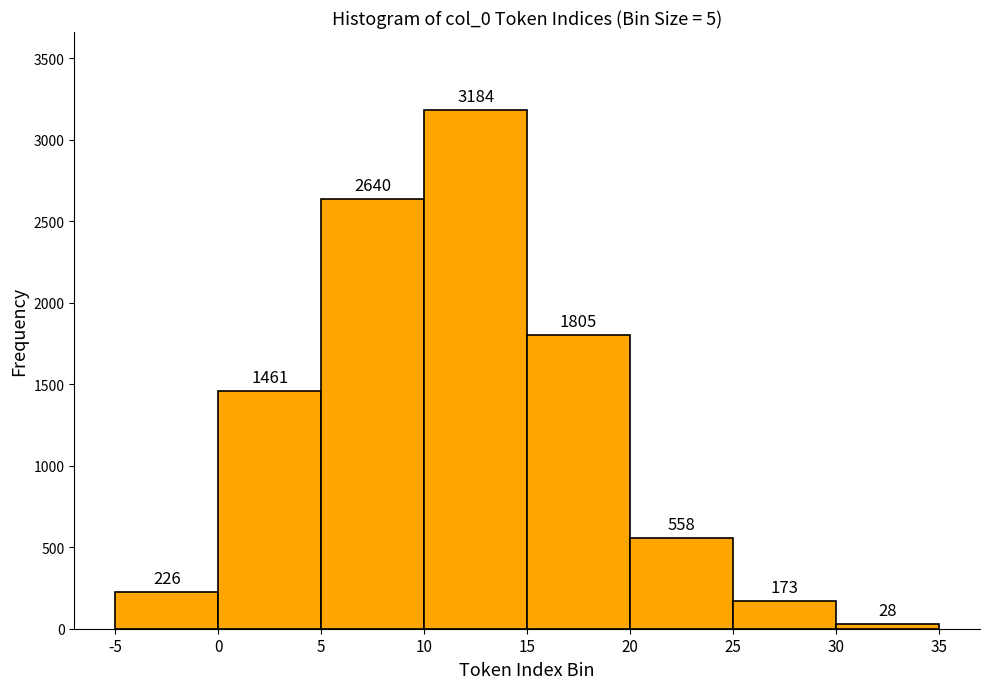

Reading left to right, transcribe this chart: for each bar, give the range it covers on the x-axis and its height.

-5 to 0: 226
0 to 5: 1461
5 to 10: 2640
10 to 15: 3184
15 to 20: 1805
20 to 25: 558
25 to 30: 173
30 to 35: 28